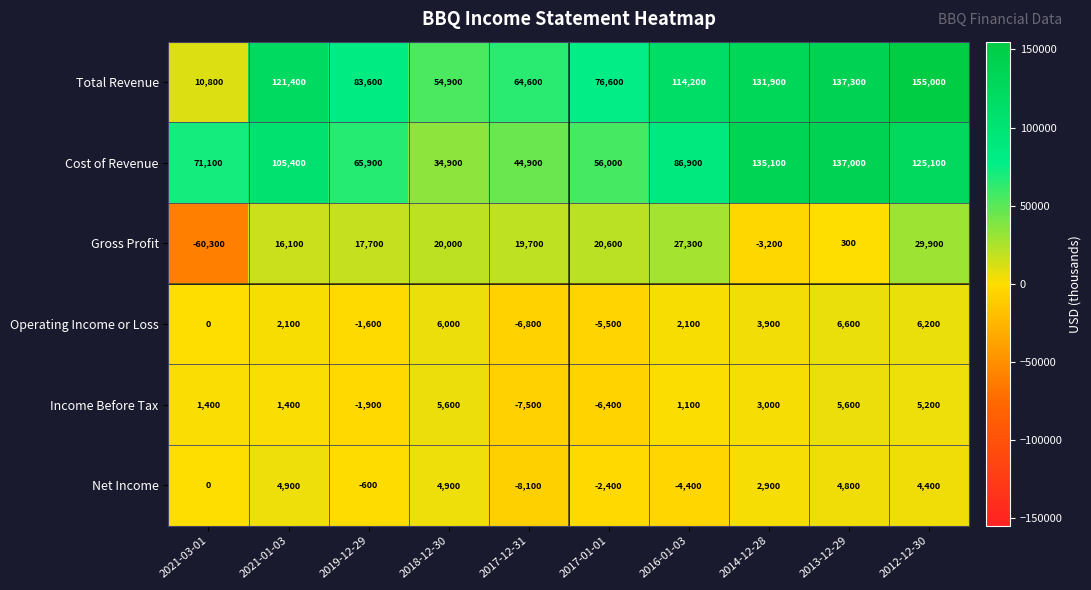

At which label is Net Income closest to -1600?

2017-01-01